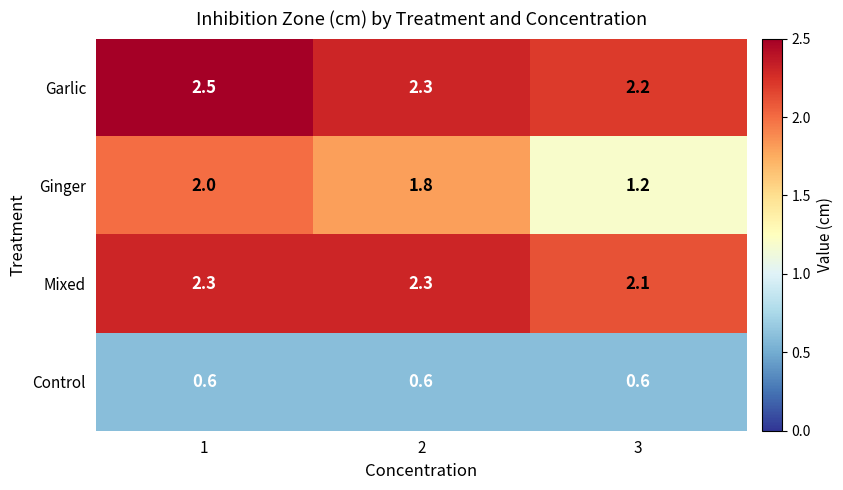

What is the average value of the Garlic series?

2.3